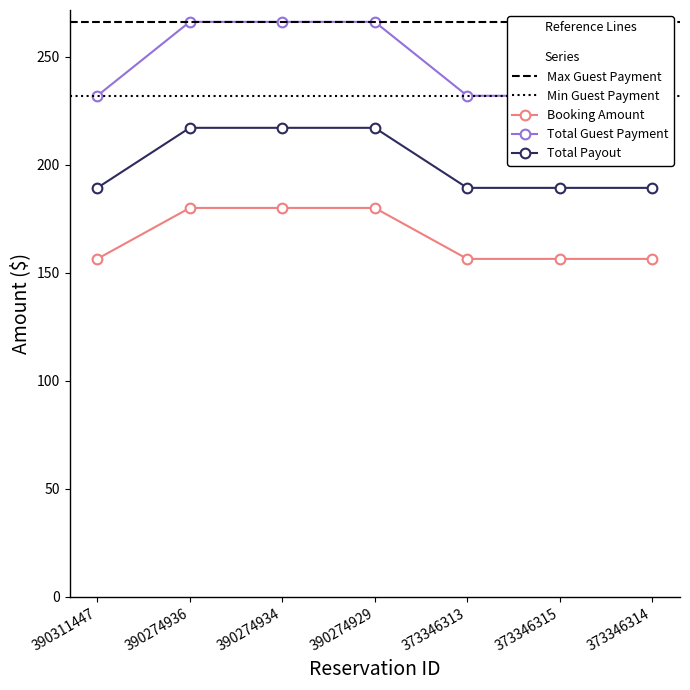

What is the value of the Booking Amount point at the 3rd from the left?

217.0